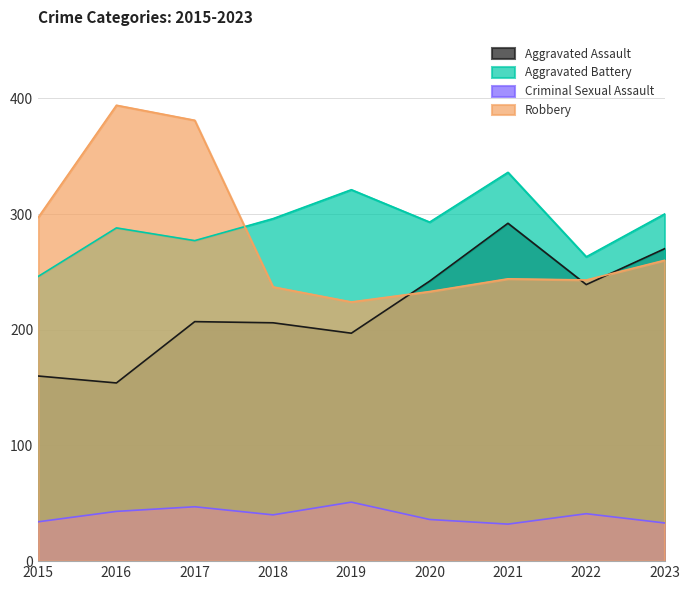

Which series has the largest total across all categories?

Aggravated Battery